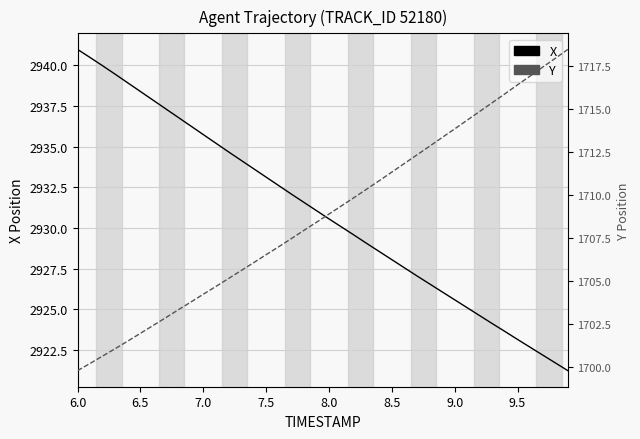

How many data points does each series have?

40